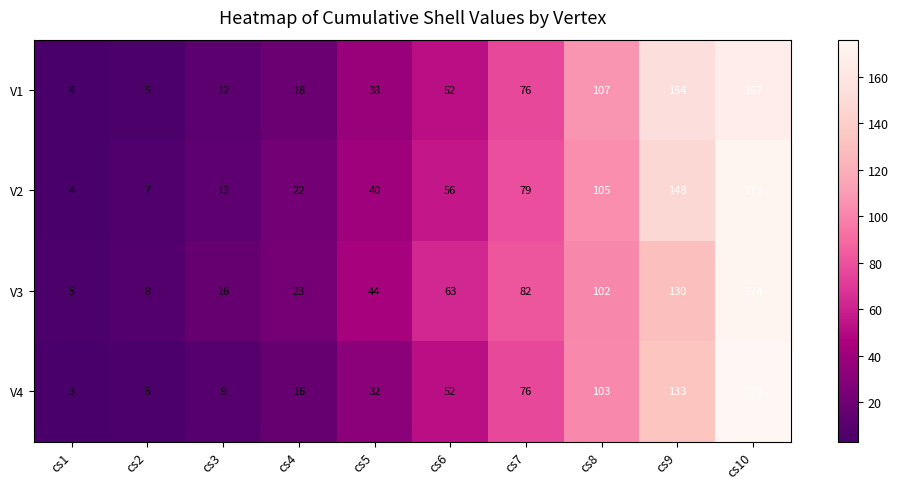

At how many categories does at least one series exceed 64?

4